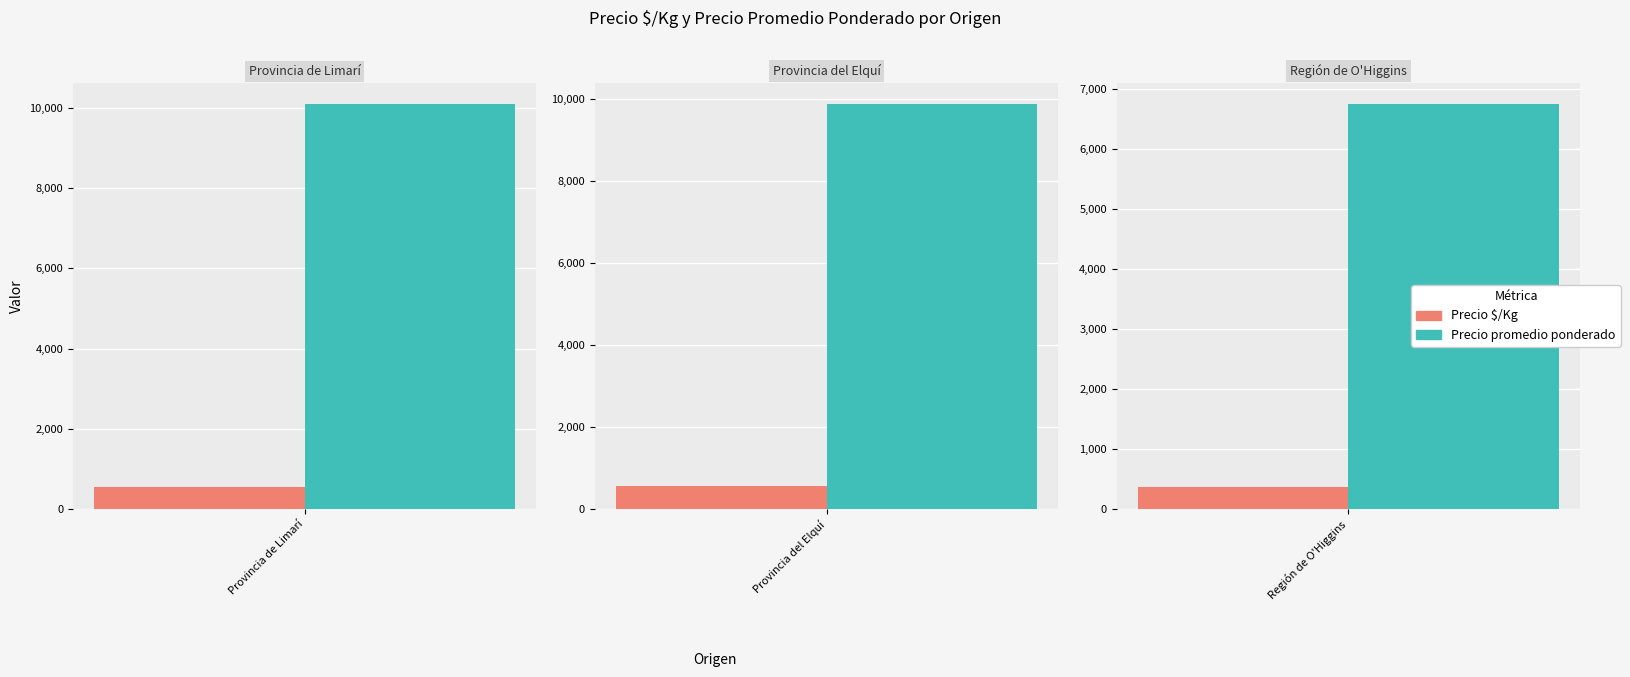

Is it true that Precio promedio ponderado equals 1862 at 21?

False